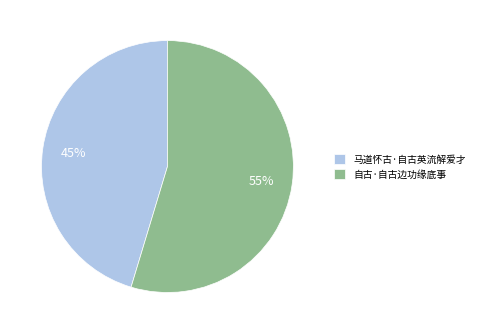

Which category has the smallest portion of the pie?

马道怀古·自古英流解爱才